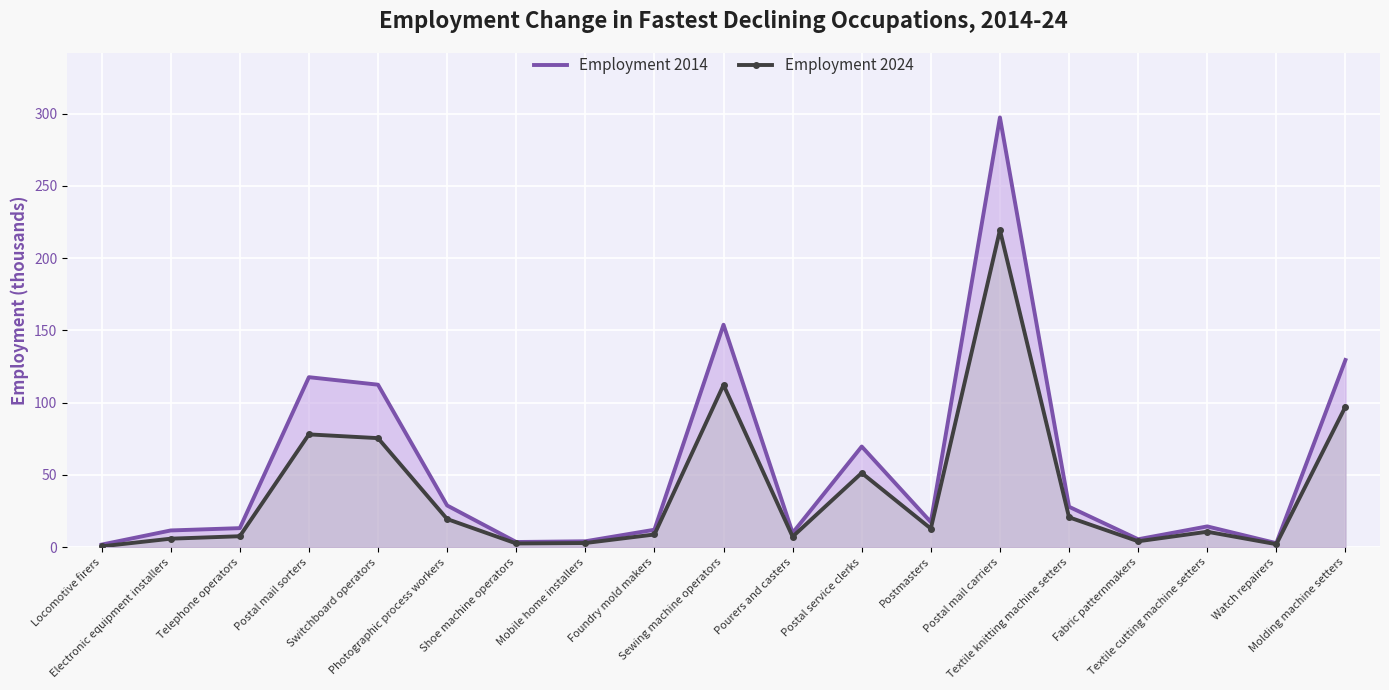

At which category is the sum across all series the highest?

Postal mail carriers